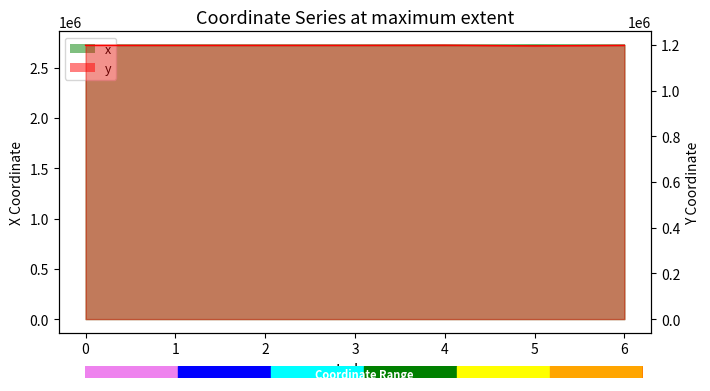

Which series changed the most between 2 and 4?

y